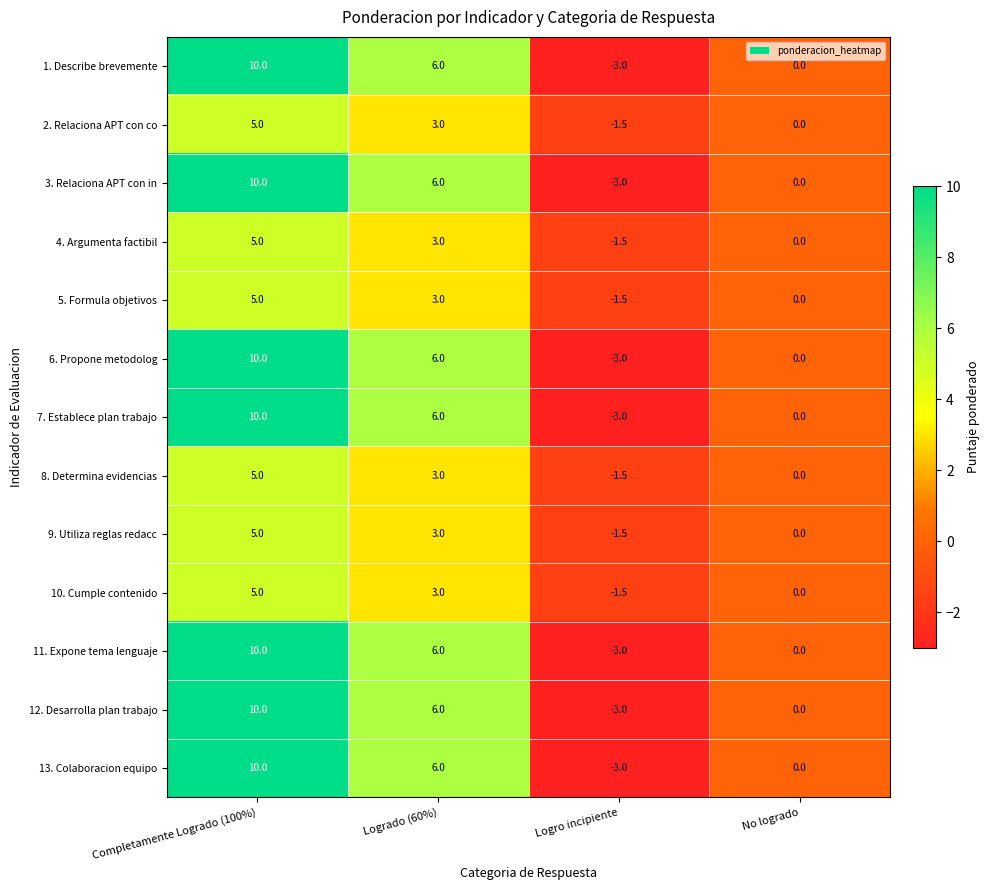

Where does the 13. Colaboracion equipo series first go above 6?

Completamente Logrado (100%)